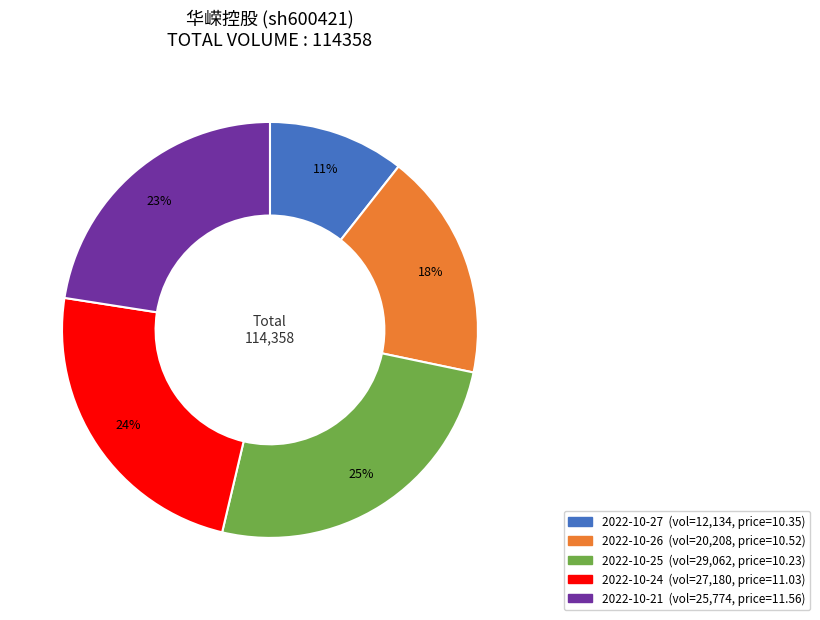

Is 2022-10-24 the majority of the pie?

No